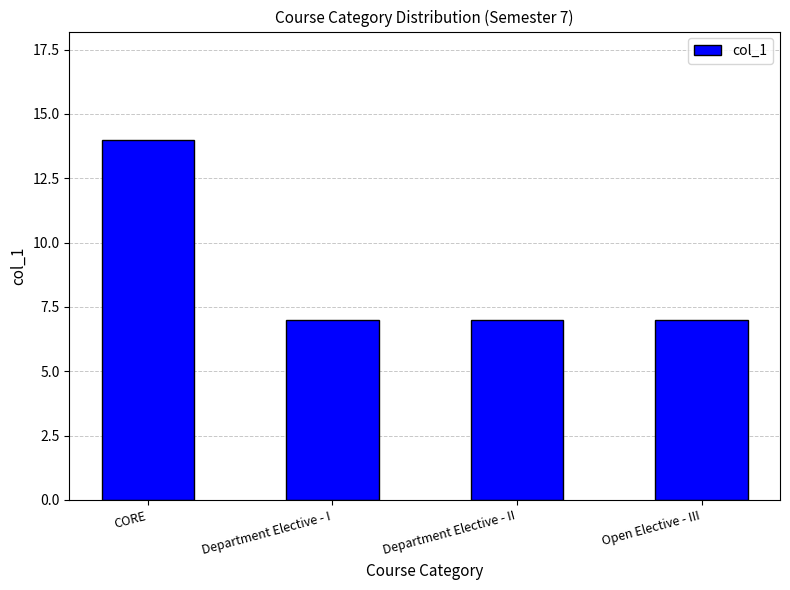

How many data points does each series have?

4